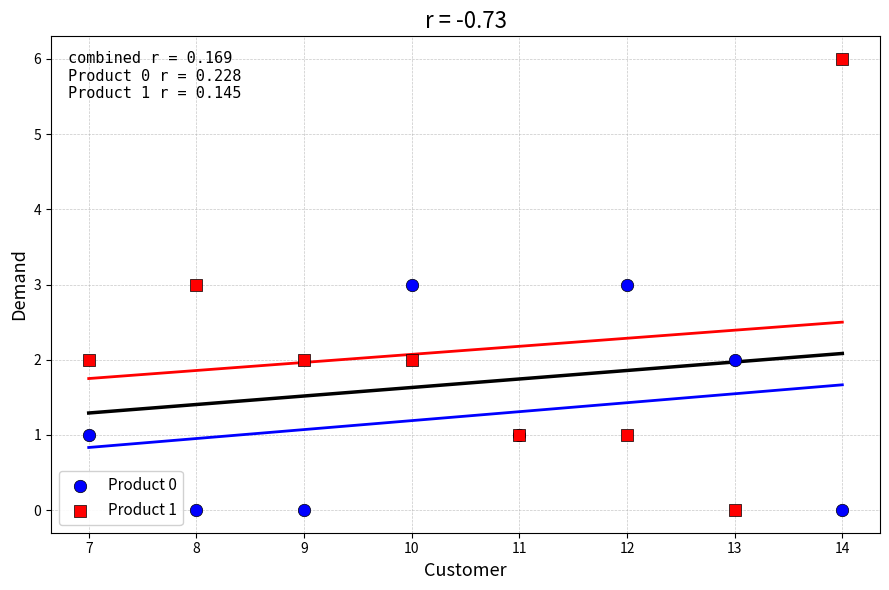

Which series has the largest Y range (max minus min)?

Product 1